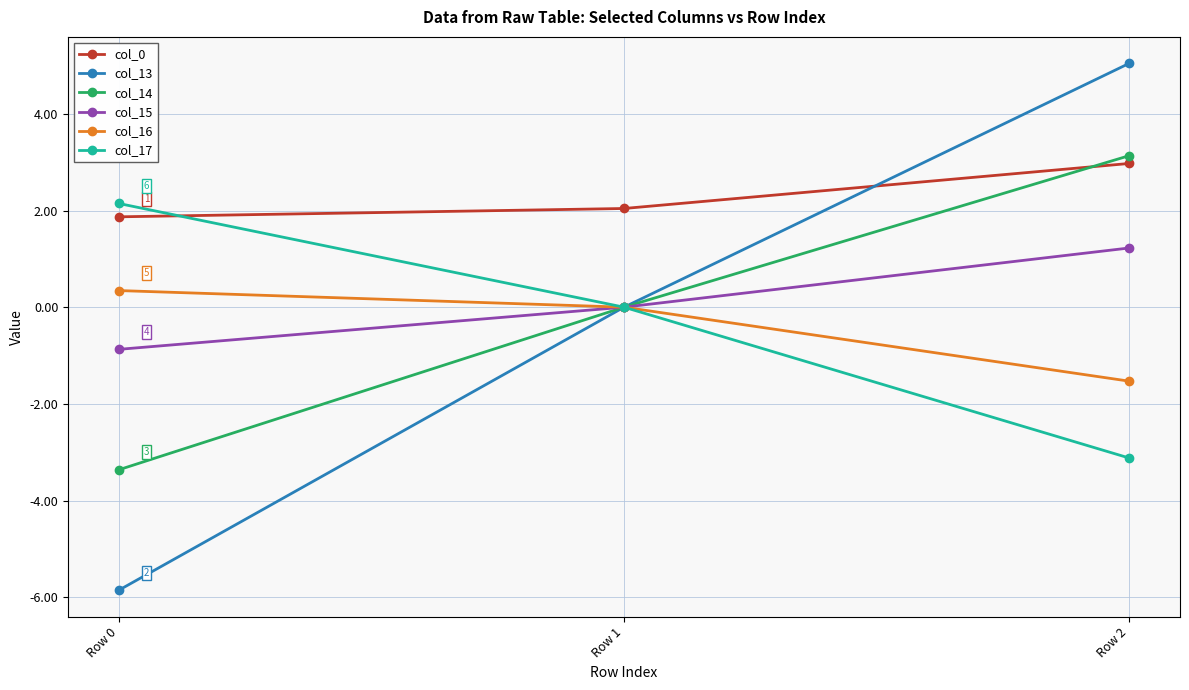

Reading right to left, list all the values displayed in this chart.

col_0: Row 2=3.0	Row 1=2.0	Row 0=1.9
col_13: Row 2=5.0	Row 1=0.0	Row 0=-5.9
col_14: Row 2=3.1	Row 1=0.0	Row 0=-3.4
col_15: Row 2=1.2	Row 1=0.0	Row 0=-0.9
col_16: Row 2=-1.5	Row 1=0.0	Row 0=0.3
col_17: Row 2=-3.1	Row 1=0.0	Row 0=2.1